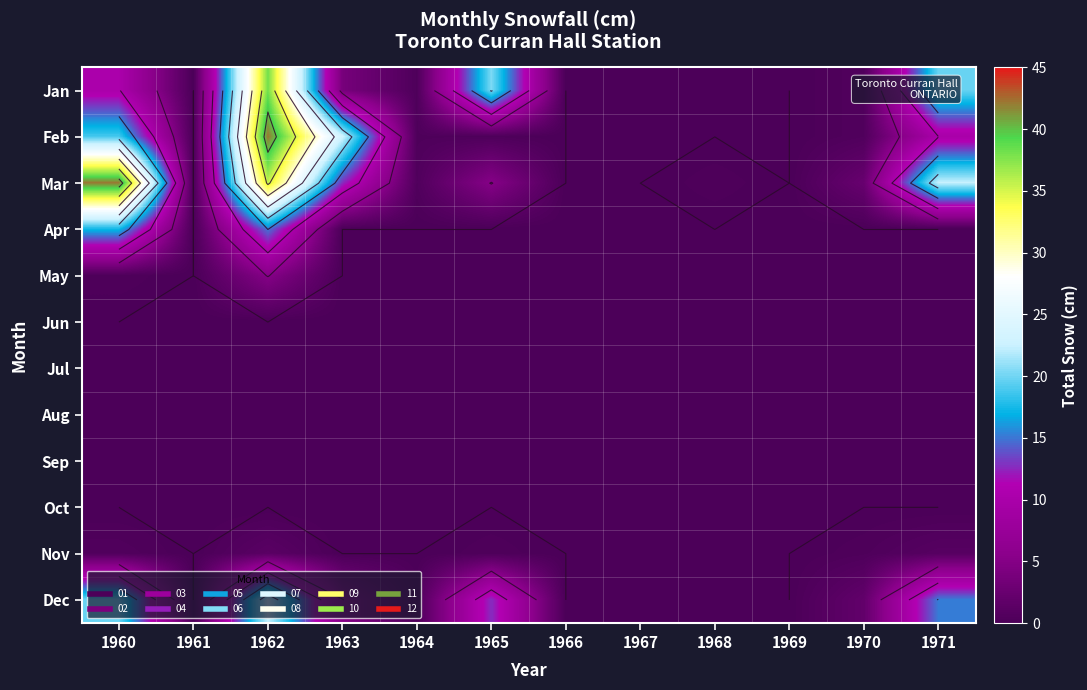

The value of Dec at 1963 is 2.2. True or false?

False